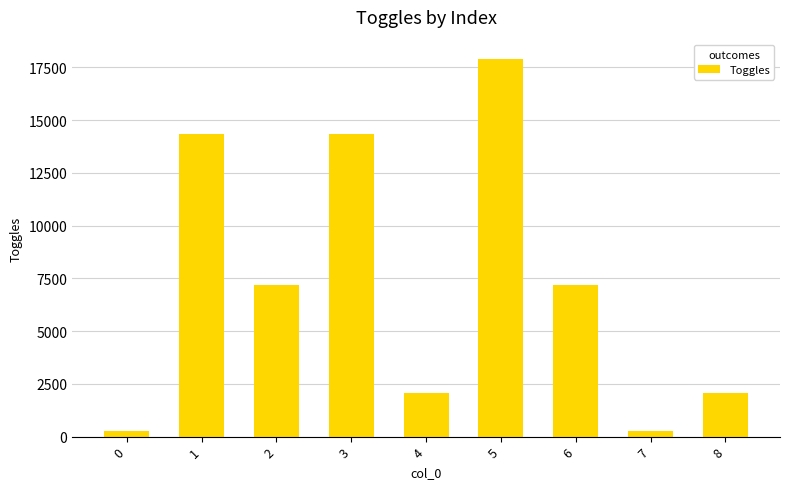

What is the difference between the values at 1 and 0?

14080